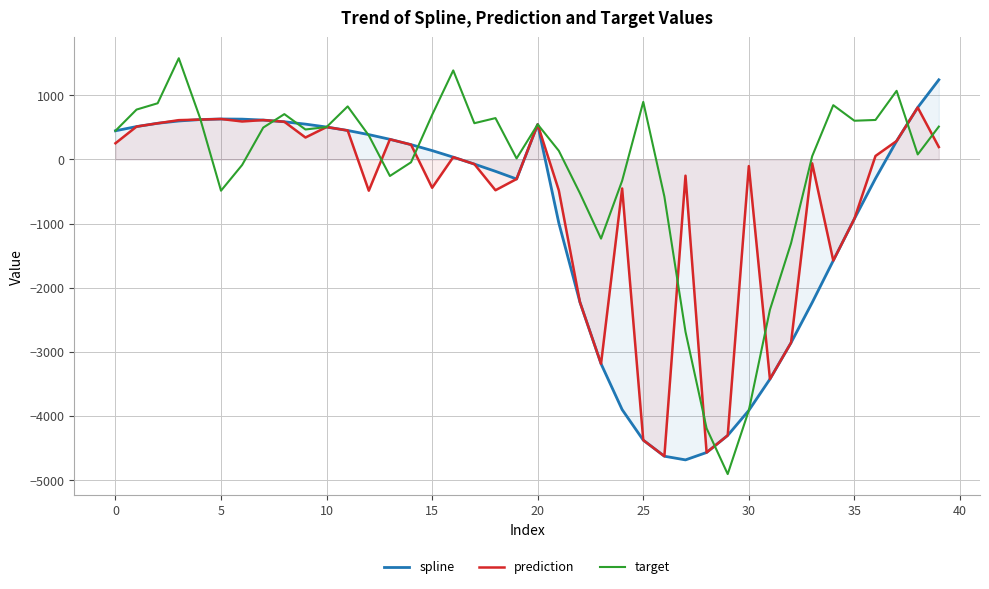

The value of target at 35 is 1014.9. True or false?

False